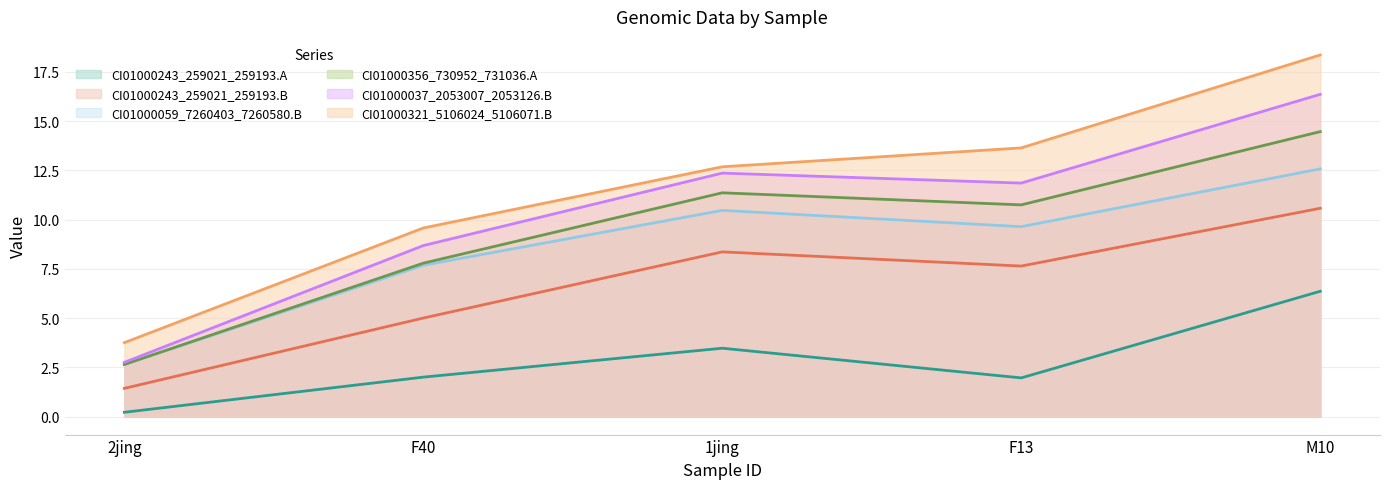

What is the smallest value displayed?

0.2